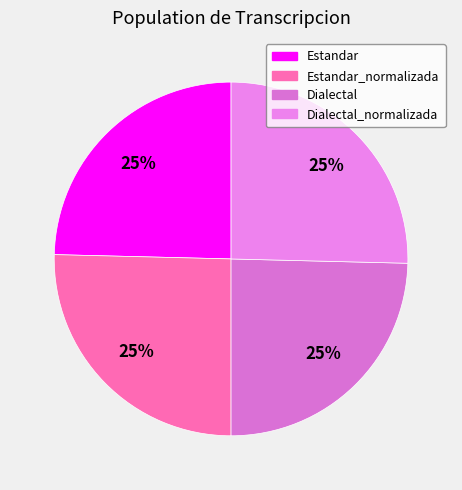

How many segments does this pie chart have?

4